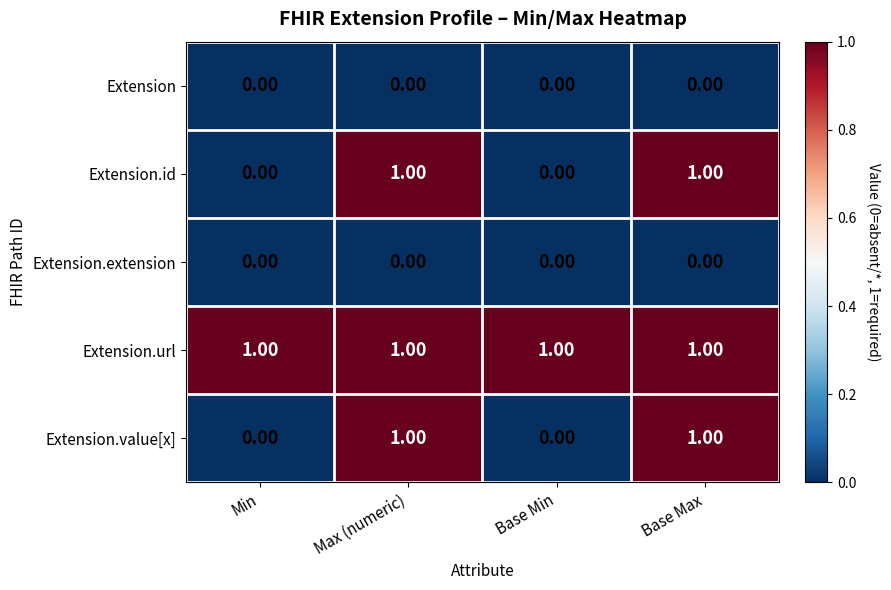

What is the total value across all series at Base Min?

1